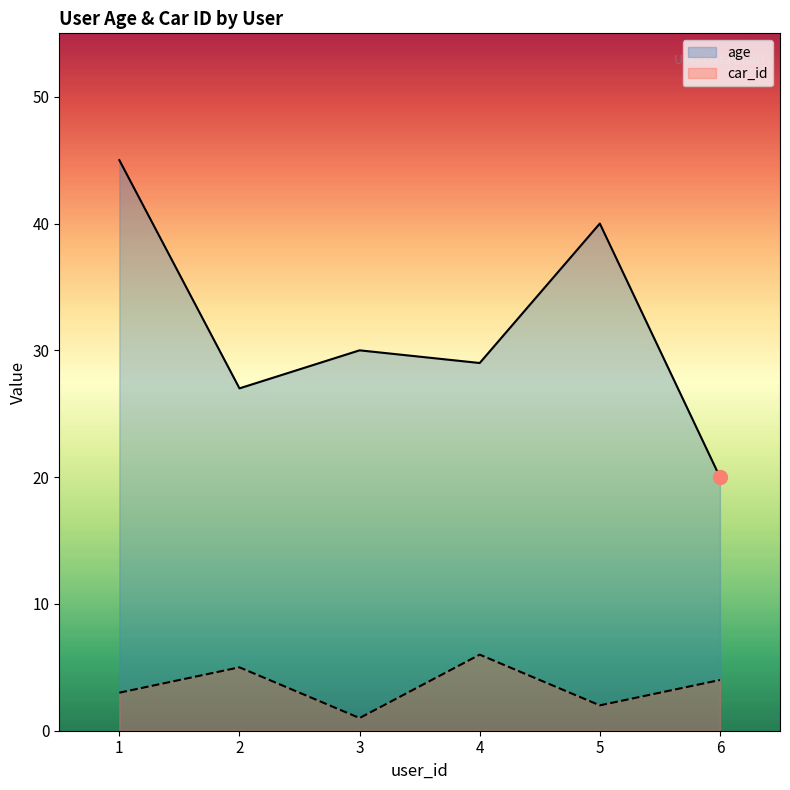

Rank the series by their maximum value, from highest to lowest.

age, car_id